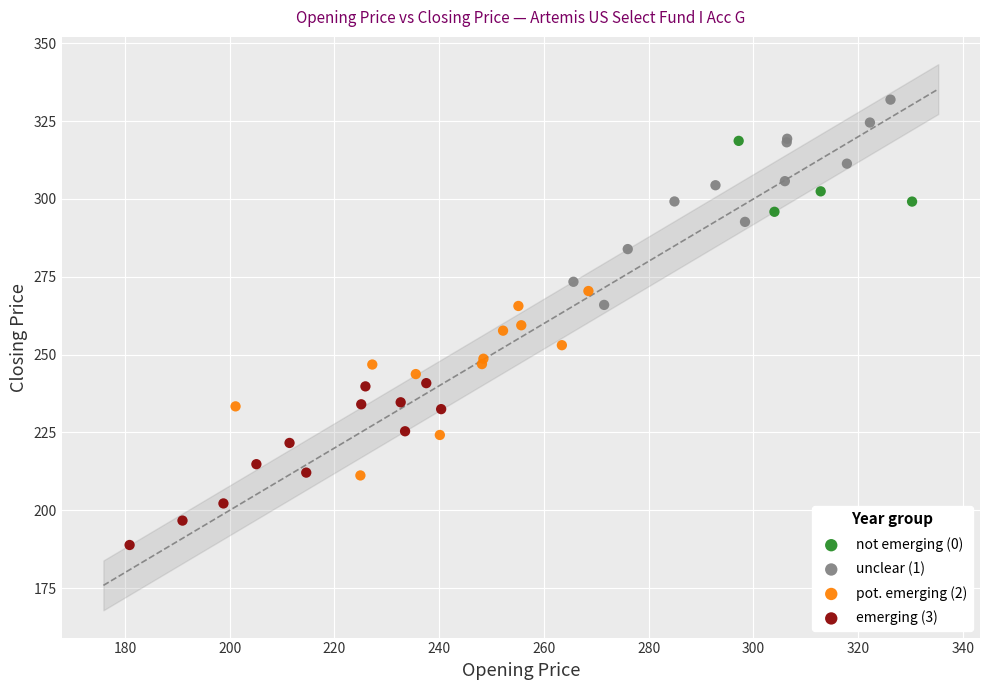

Which series contains the lowest Y value?

emerging (3)